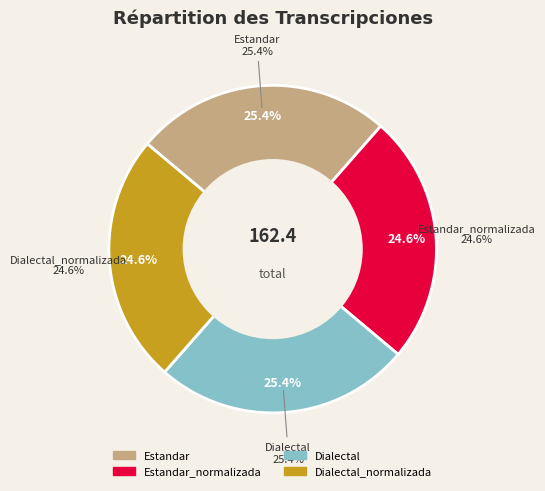

The Estandar_normalizada slice represents 32% of the pie. True or false?

False